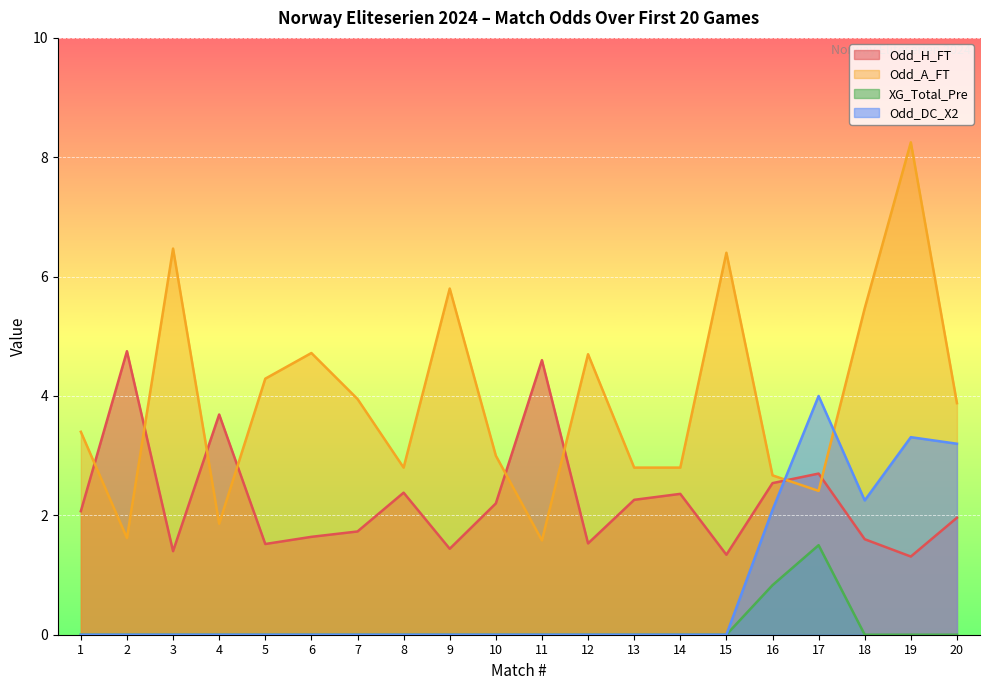

What is the maximum value for Odd_A_FT?

8.2